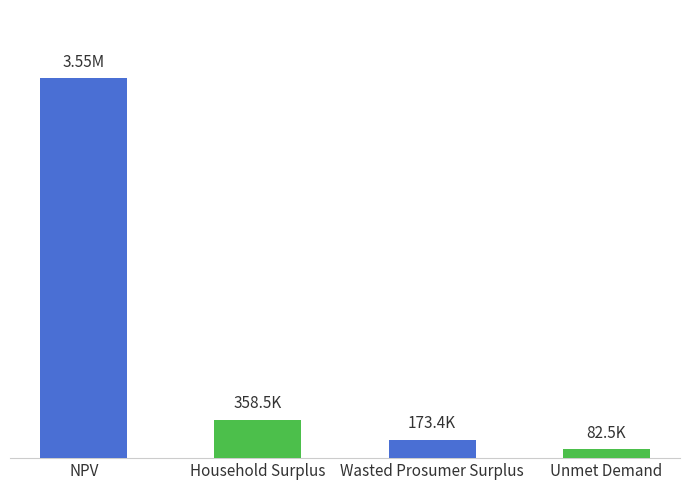

True or false: the data shows 3550984.7 at NPV.

True